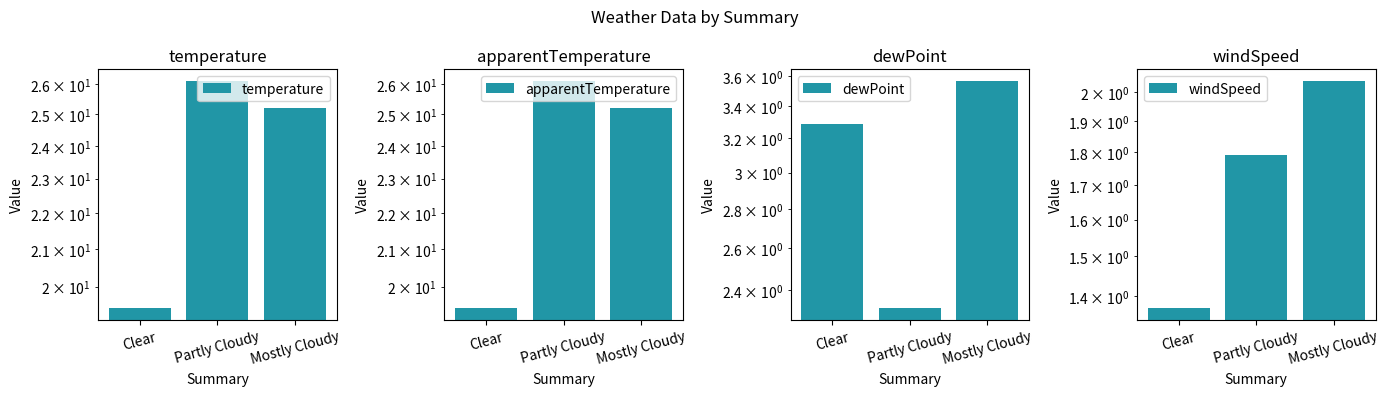

What is the minimum value for temperature?

19.4